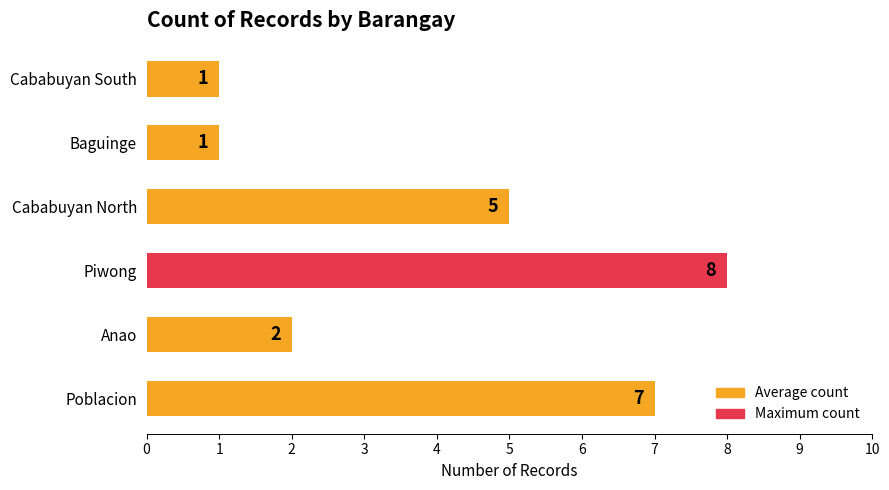

What is the average value?

4